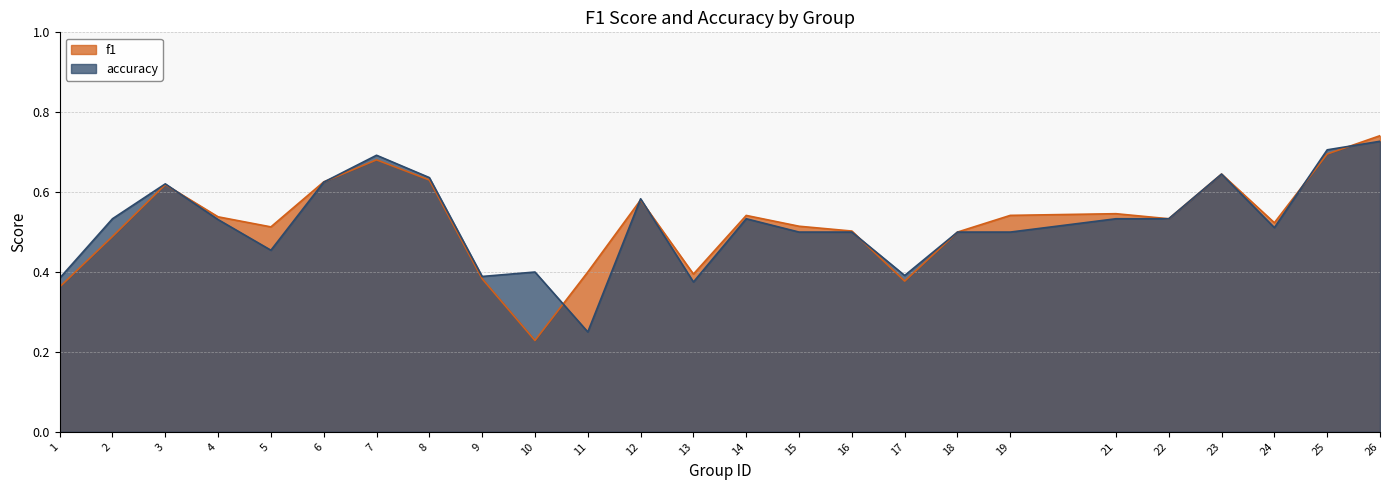

What is the difference between the second highest and second lowest values in the accuracy series?

0.3